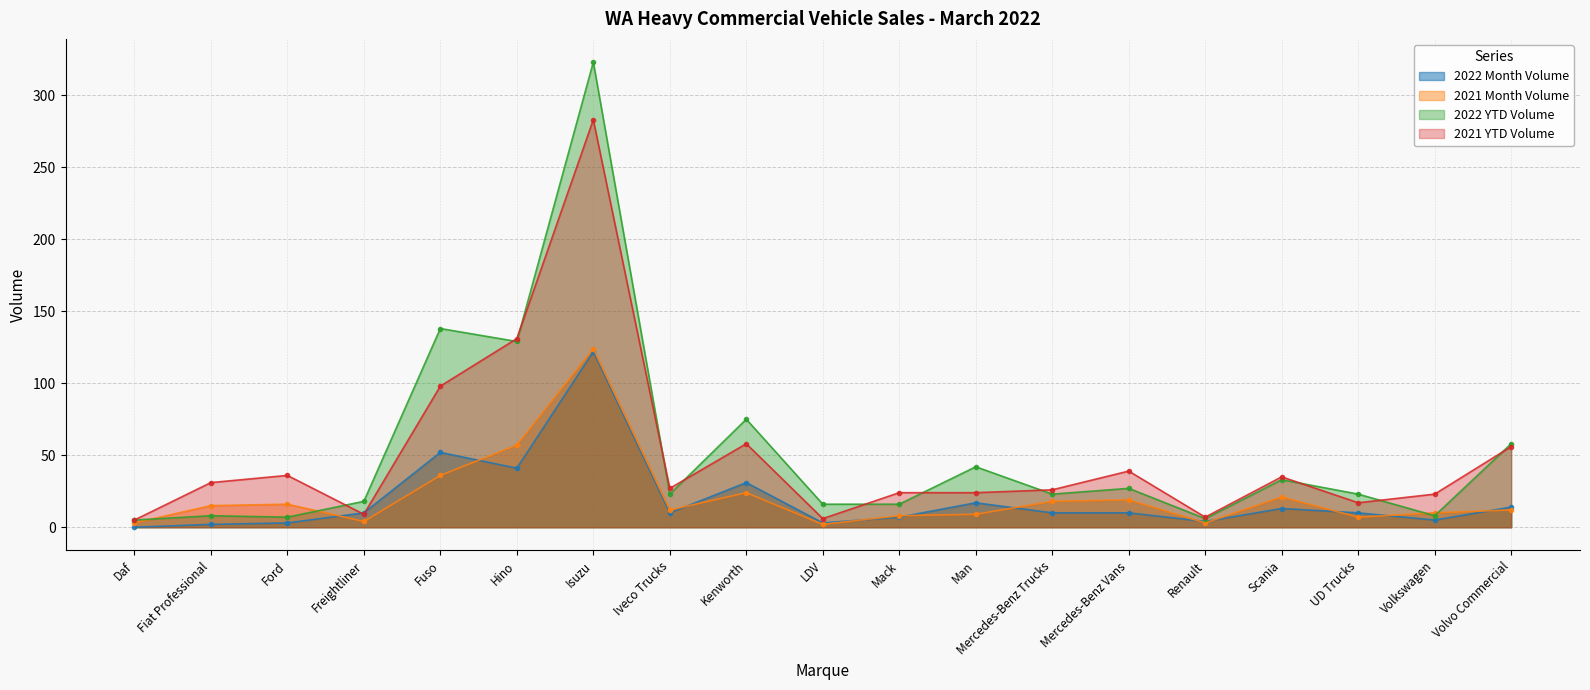

How many positive values does the 2022 Month Volume series have?

18